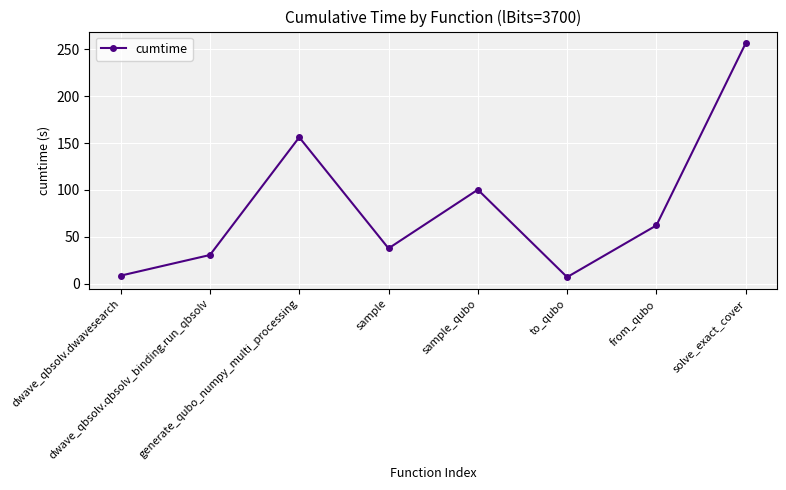

Approximately how many times larger is the value at solve_exact_cover compared to dwave_qbsolv.qbsolv_binding.run_qbsolv?

8.4